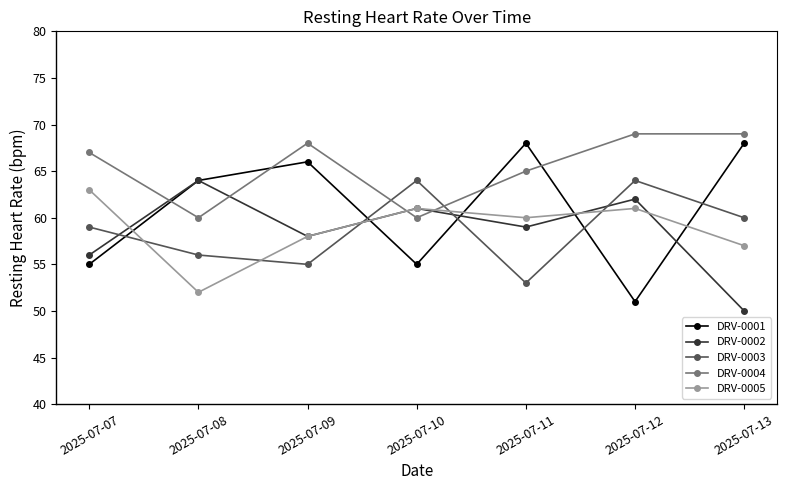

Which series has the largest total across all categories?

DRV-0004